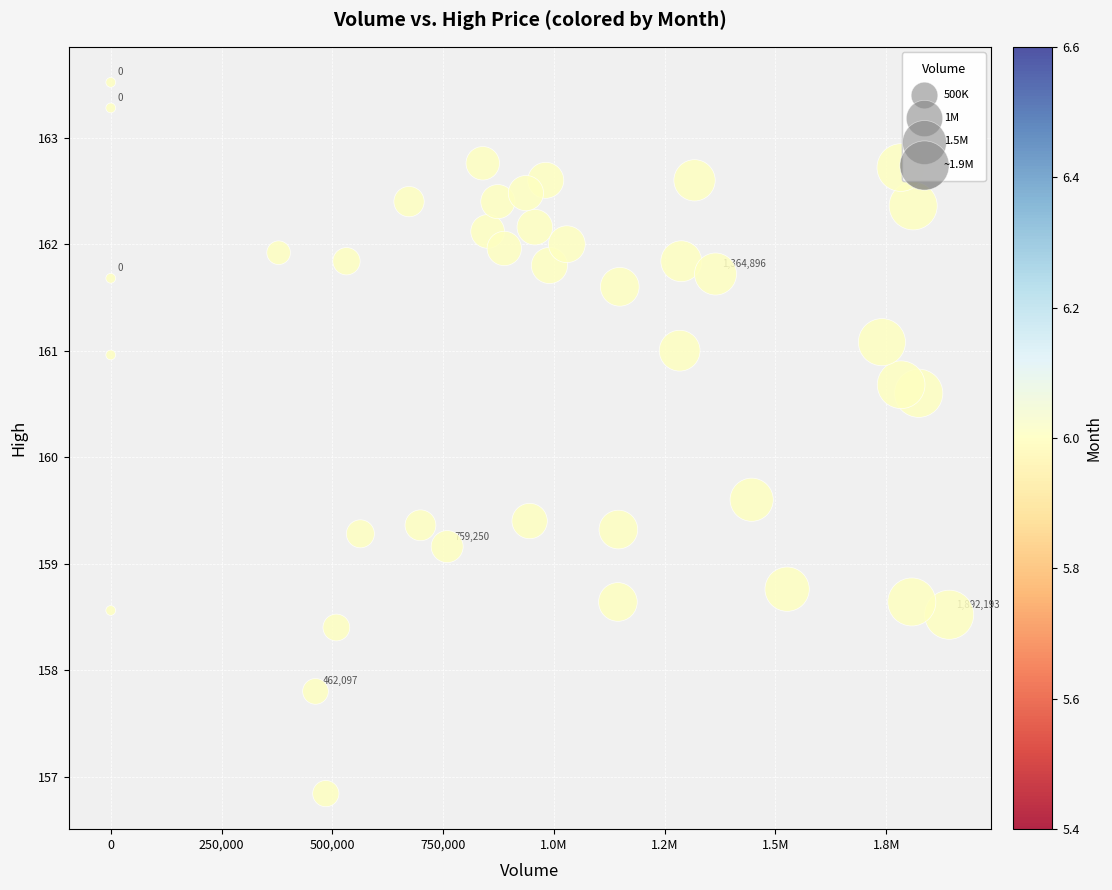

What is the range of Y values (max minus min)?

6.7